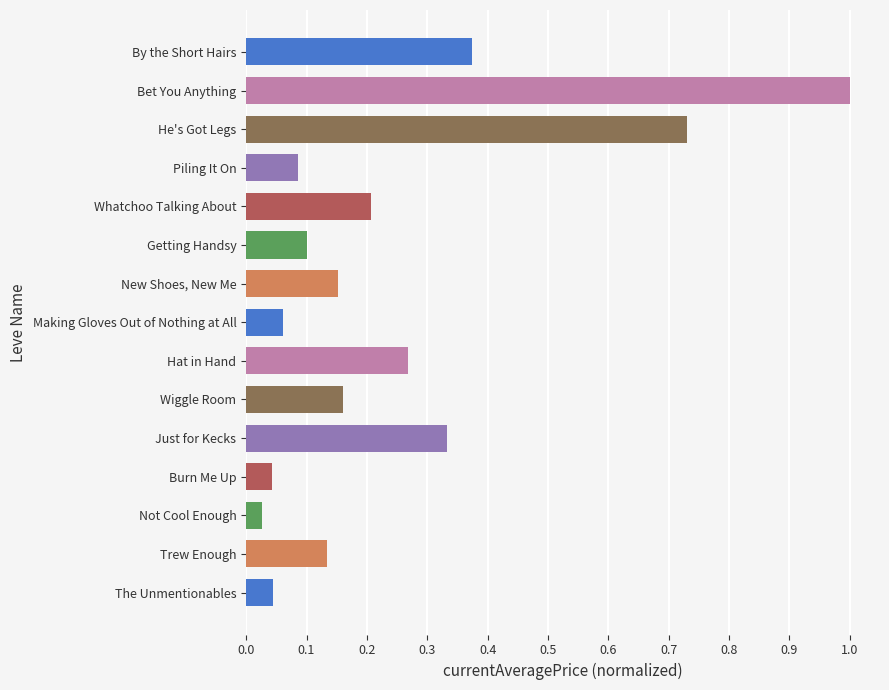

True or false: the data shows 0.4 at Bet You Anything.

False